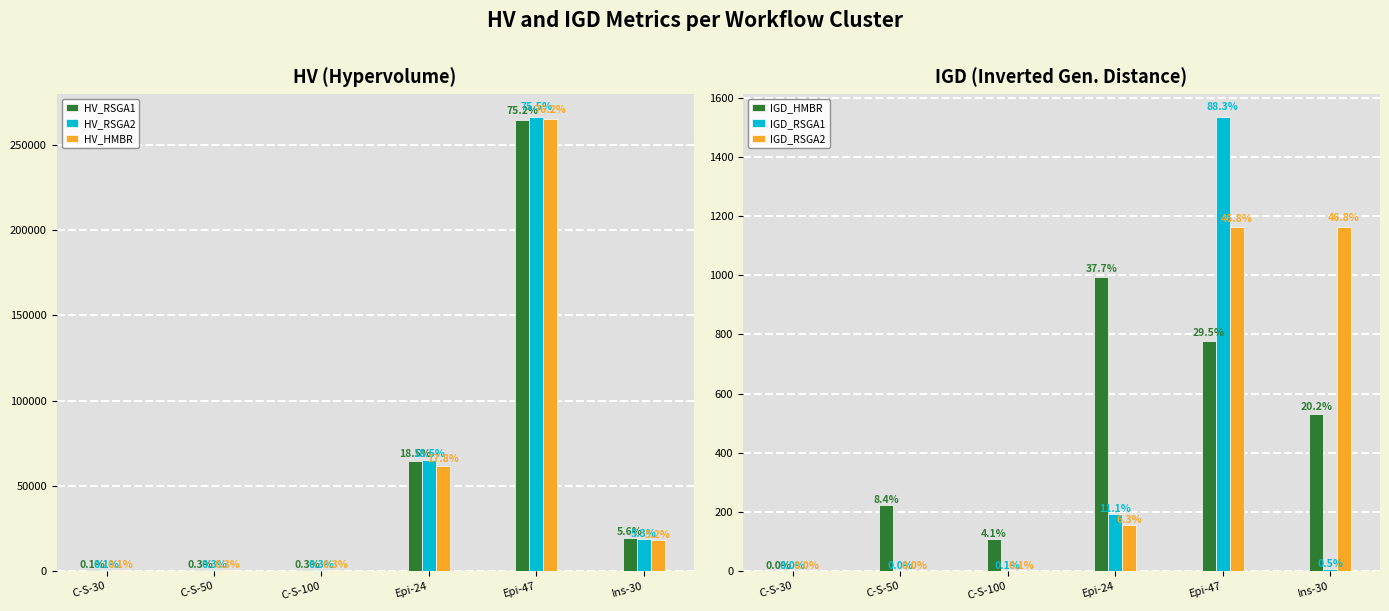

What is the highest value of the HV_RSGA1 series?

264413.9